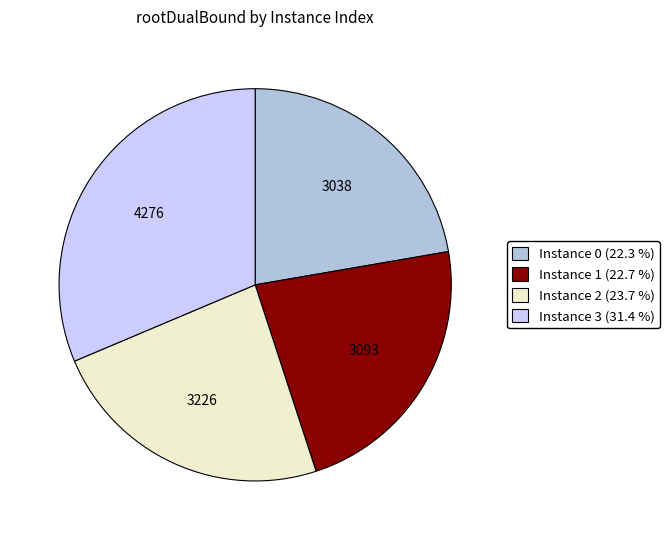

Does any single category account for the majority?

No